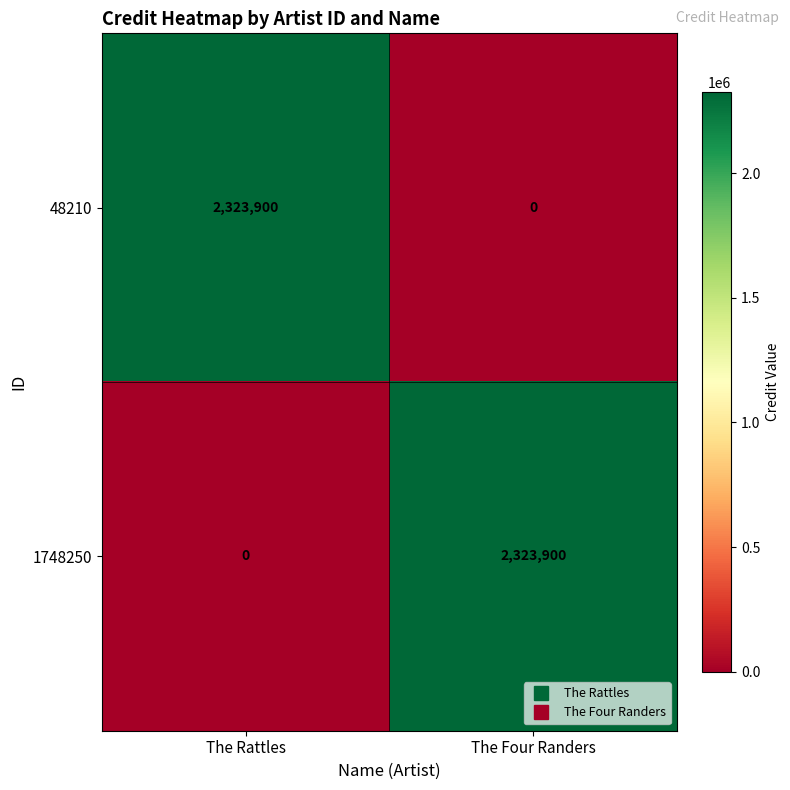

What is the difference between the highest and lowest values at The Four Randers?

2323900